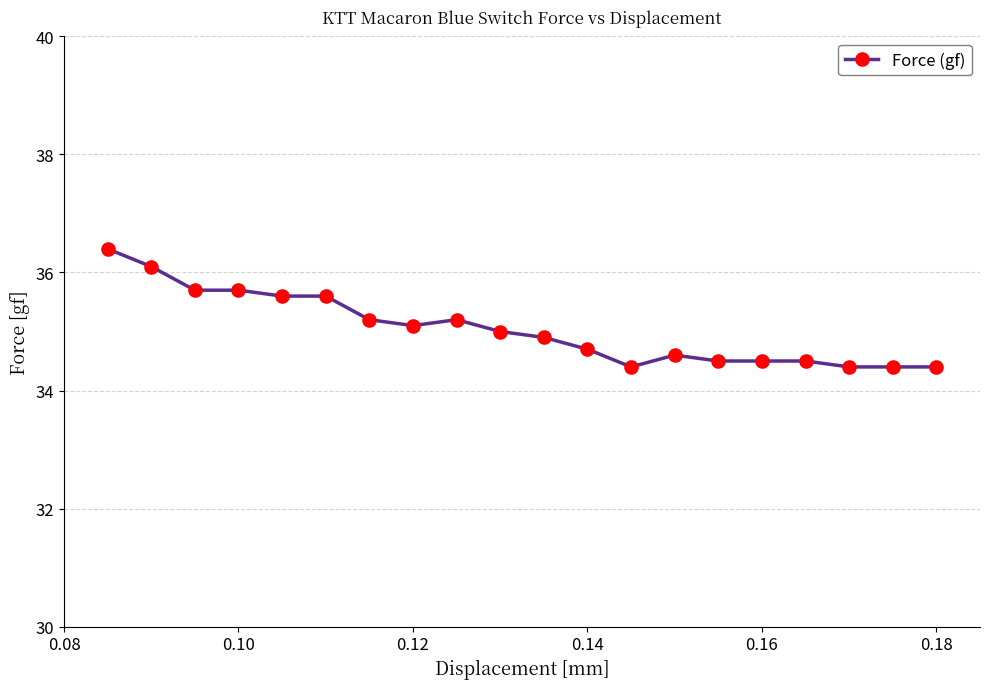

Reading left to right, list all the values displayed in this chart.

36.4	36.1	35.7	35.7	35.6	35.6	35.2	35.1	35.2	35.0	34.9	34.7	34.4	34.6	34.5	34.5	34.5	34.4	34.4	34.4